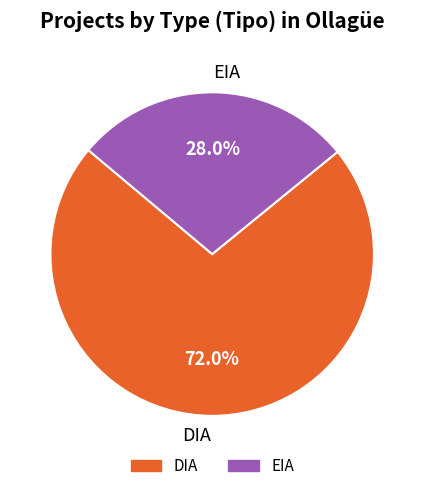

Is it true that DIA is 86% of the pie?

False